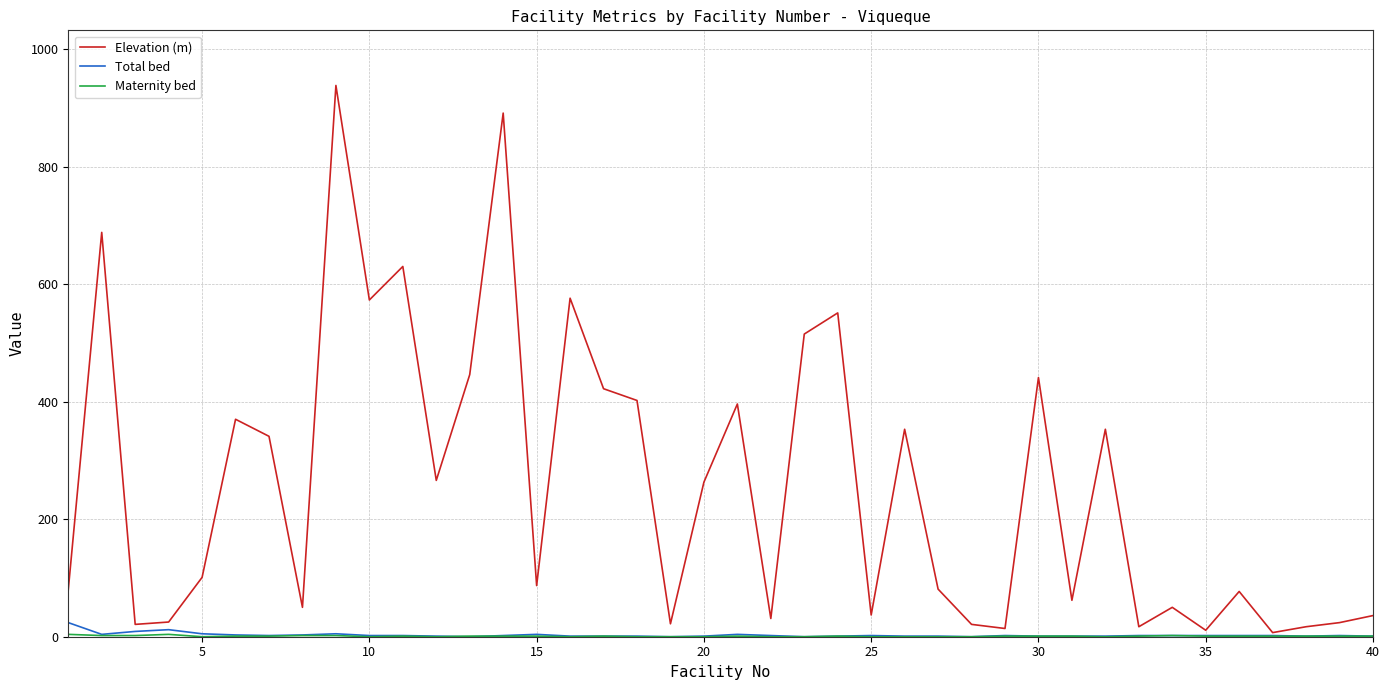

What is the average value of the Total bed series?

3